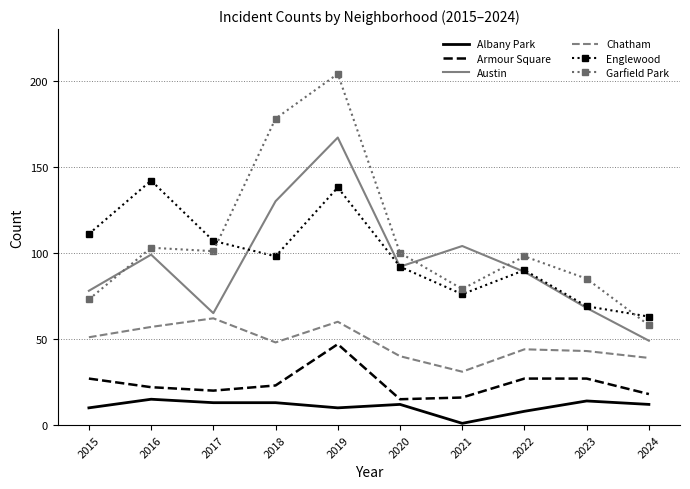

What is the difference between the highest and lowest values at 2020?

88